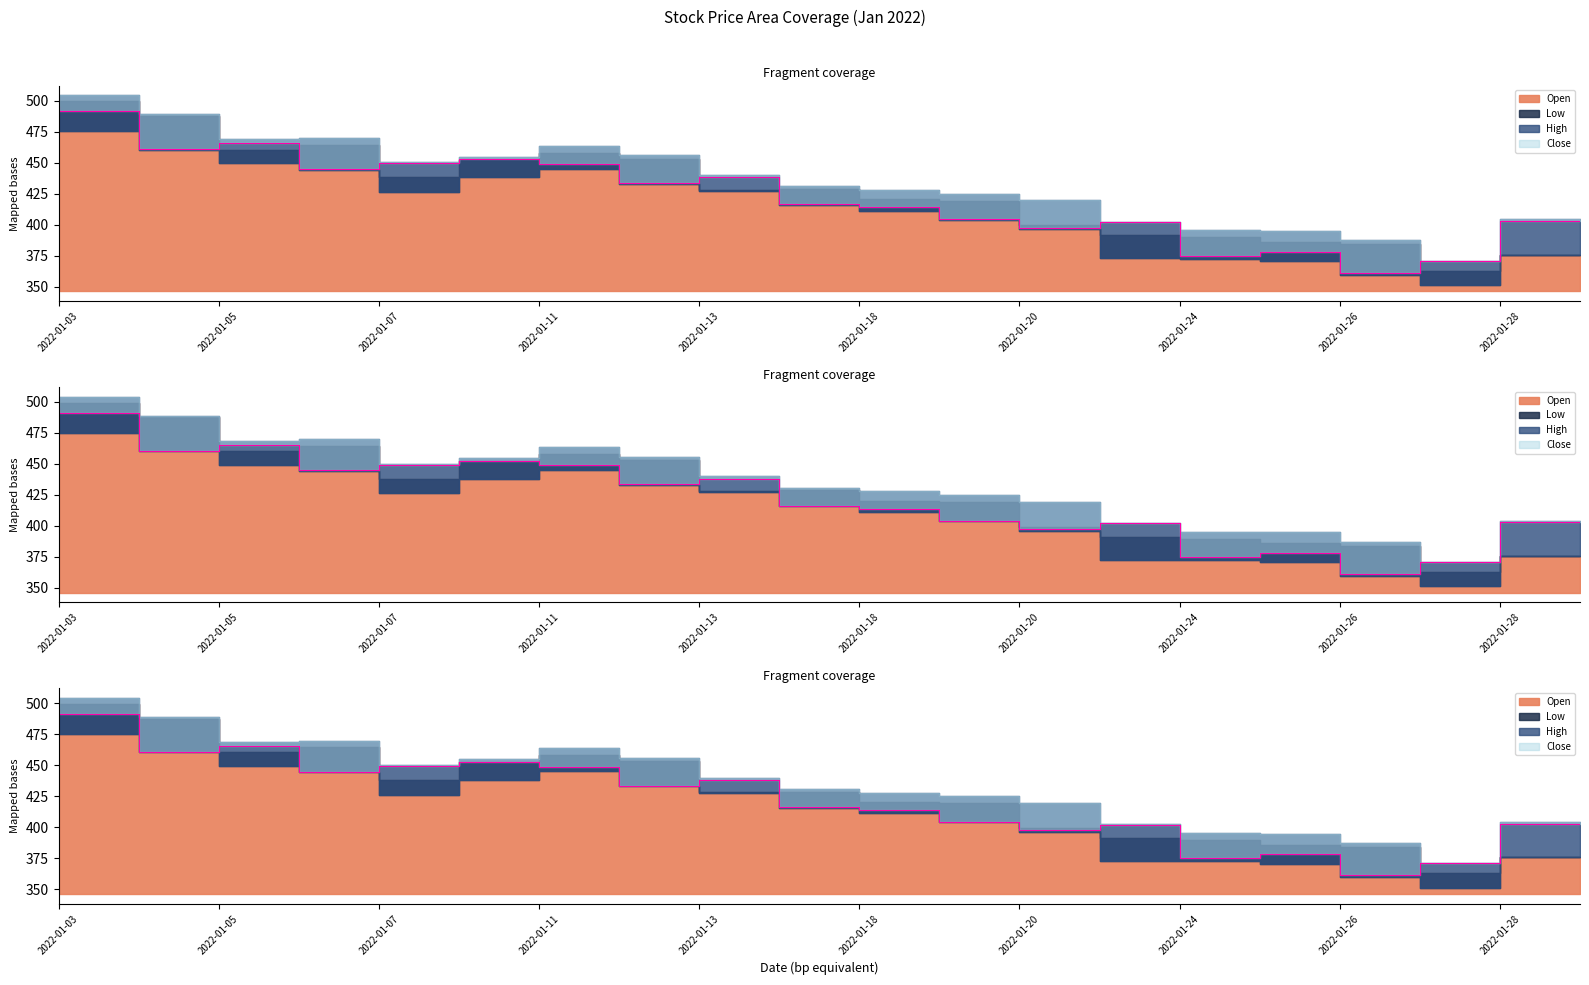

What is the total value across all series at 2022-01-28?

1456.0